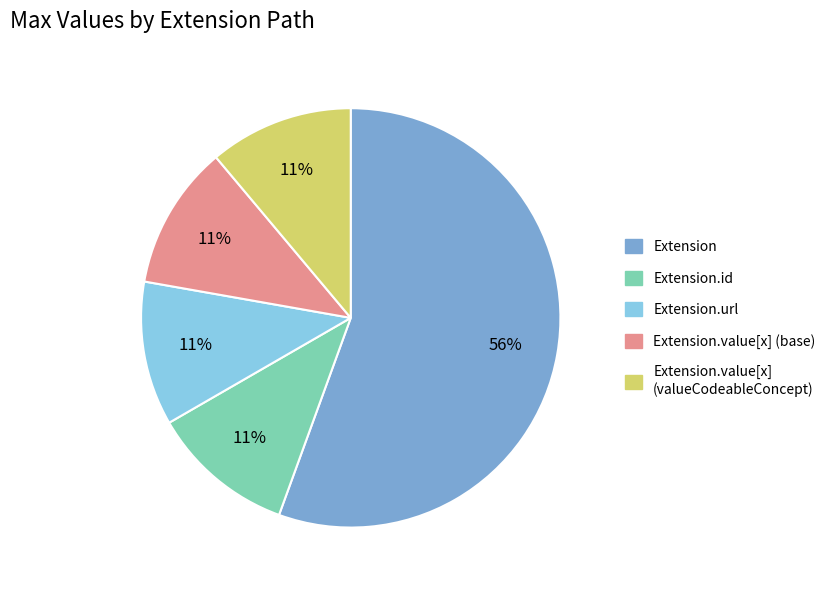

Is there a majority slice in this chart?

Yes